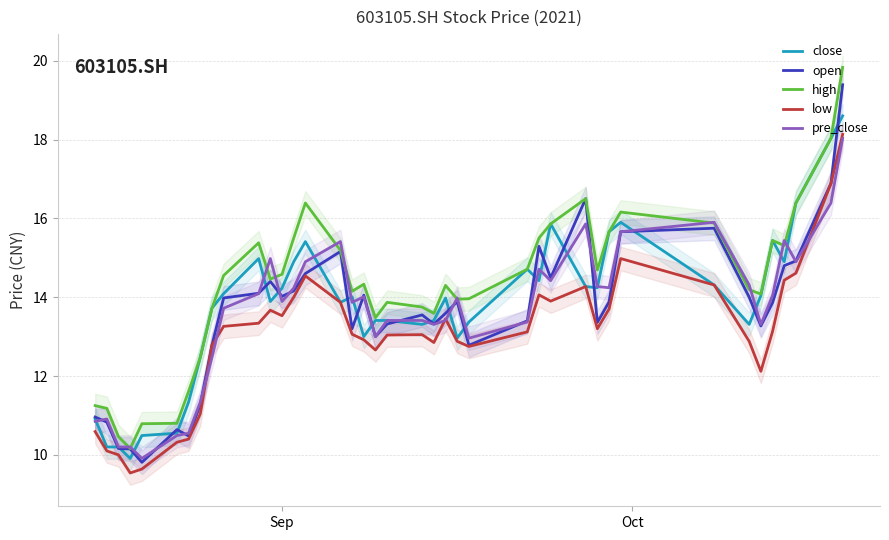

Reading right to left, extract all data points from this chart.

close: 18.6	18.0	16.4	14.9	15.4	14.0	13.3	14.3	15.9	15.7	14.2	14.3	15.9	14.4	14.7	13.4	13.0	14.0	13.4	13.3	13.4	13.4	13.0	14.0	13.9	15.4	14.9	14.2	13.9	15.0	14.1	13.7	12.5	11.3	10.6	10.5	9.9	10.2	10.2	10.9
open: 19.4	16.9	14.9	14.8	13.9	13.3	14.0	15.8	15.7	13.9	13.4	16.5	14.5	15.3	13.4	12.8	13.9	13.6	13.3	13.6	13.3	13.0	14.1	13.2	15.2	14.6	14.2	14.0	14.4	14.1	14.0	12.8	11.3	10.5	10.6	9.8	10.2	10.2	10.8	11.0
high: 19.8	18.0	16.4	15.3	15.4	14.1	14.2	15.9	16.2	15.7	14.7	16.5	15.9	15.5	14.7	14.0	13.9	14.3	13.6	13.8	13.9	13.5	14.3	14.2	15.2	16.4	15.5	14.6	14.5	15.4	14.6	13.7	12.5	11.6	10.8	10.8	10.2	10.5	11.2	11.2
low: 18.1	16.9	14.6	14.4	13.1	12.1	12.9	14.3	15.0	13.7	13.2	14.3	13.9	14.1	13.1	12.8	12.9	13.4	12.8	13.1	13.0	12.7	12.9	13.1	13.9	14.5	14.0	13.5	13.7	13.3	13.3	12.8	11.0	10.4	10.3	9.6	9.5	10.0	10.1	10.6
pre_close: 18.0	16.4	14.9	15.4	14.0	13.3	14.3	15.9	15.7	14.2	14.3	15.9	14.4	14.7	13.4	13.0	14.0	13.4	13.3	13.4	13.4	13.0	14.0	13.9	15.4	14.9	14.2	13.9	15.0	14.1	13.7	12.5	11.3	10.6	10.5	9.9	10.2	10.2	10.9	10.8